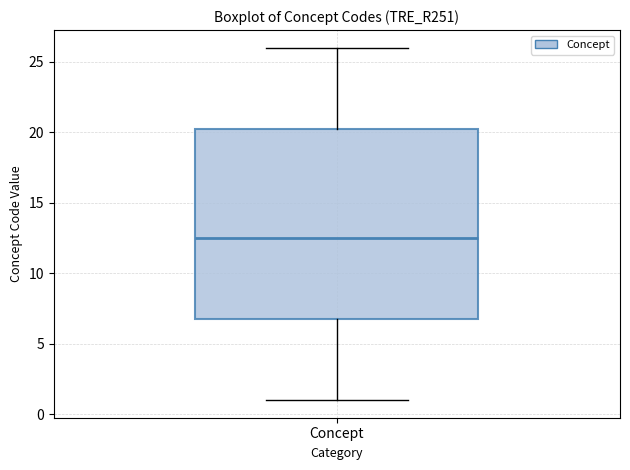

Read this box plot against the y-axis: the position of the median line, the range covered by the box, and the ends of both whiskers. The values are not printed on the chart, so give them approximately, as read against the axis.

median 12.5, box 7.0 to 20.5, whiskers 1.0 to 26.0